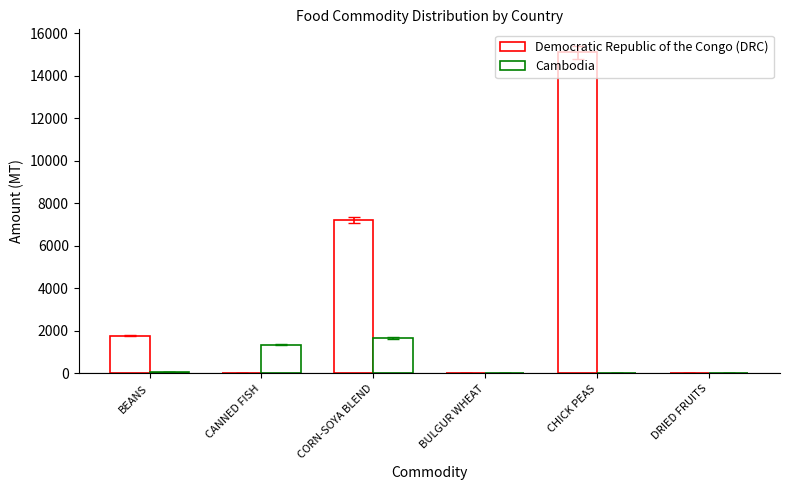

How many groups of bars are there?

6